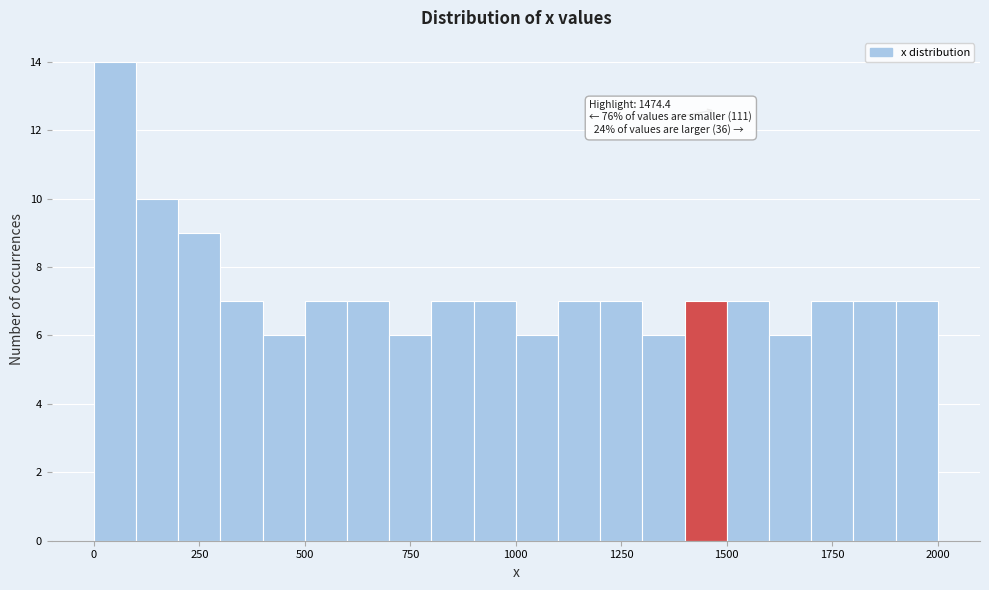

Read against the x-axis, roughly where is the centre of the tallest bar?

50